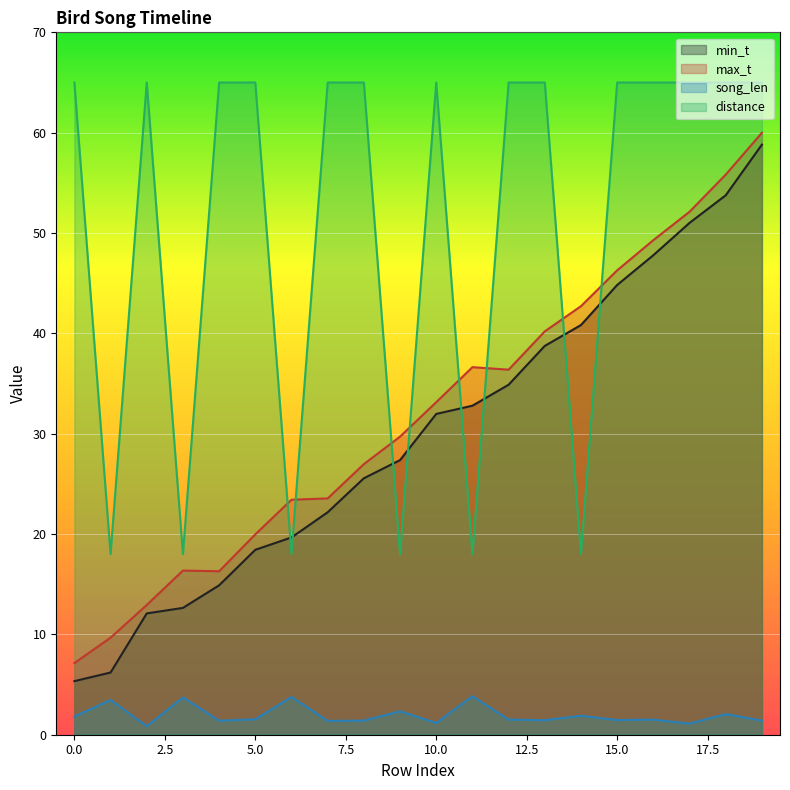

What is the difference between the maximum and minimum values in the song_len series?

3.0